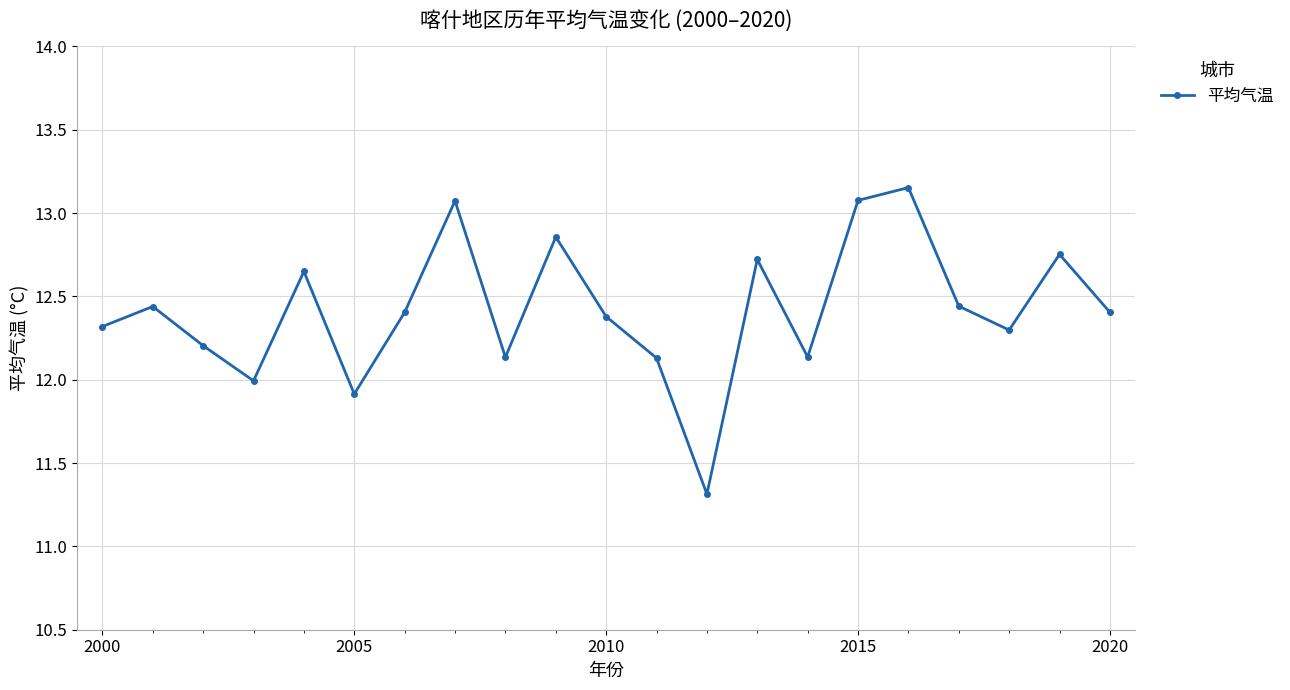

What is the difference between the second highest and second lowest values?

1.2